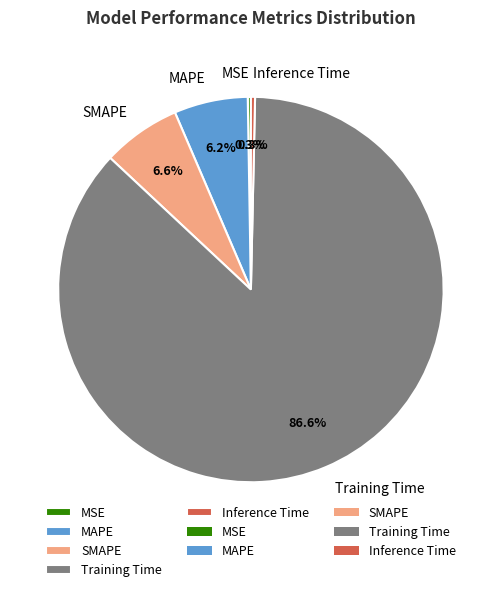

To the nearest percent, what is the difference between the MAPE and Inference Time slice percentages?

6%